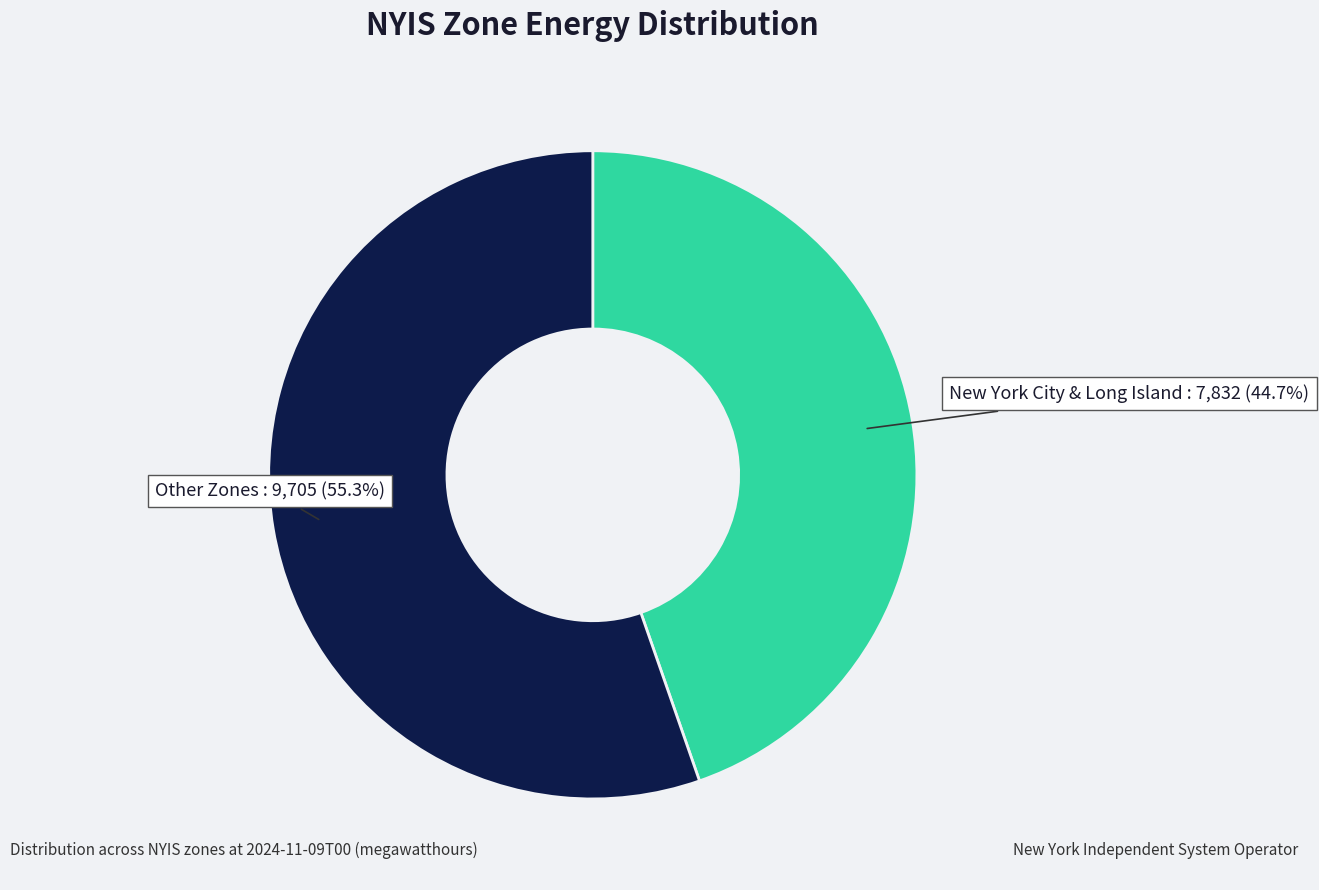

Is there a majority slice in this chart?

Yes